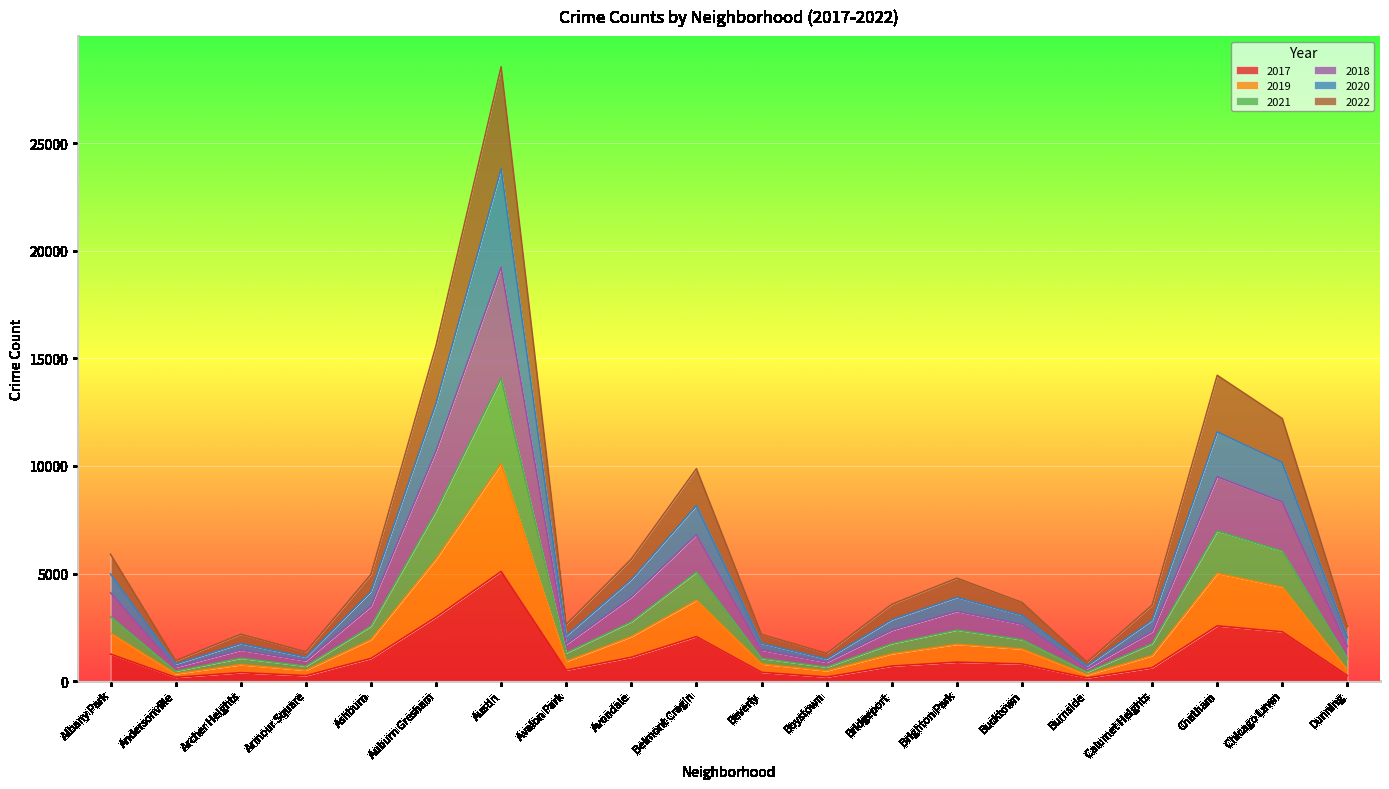

True or false: 2021 and 2020 intersect in this chart.

False